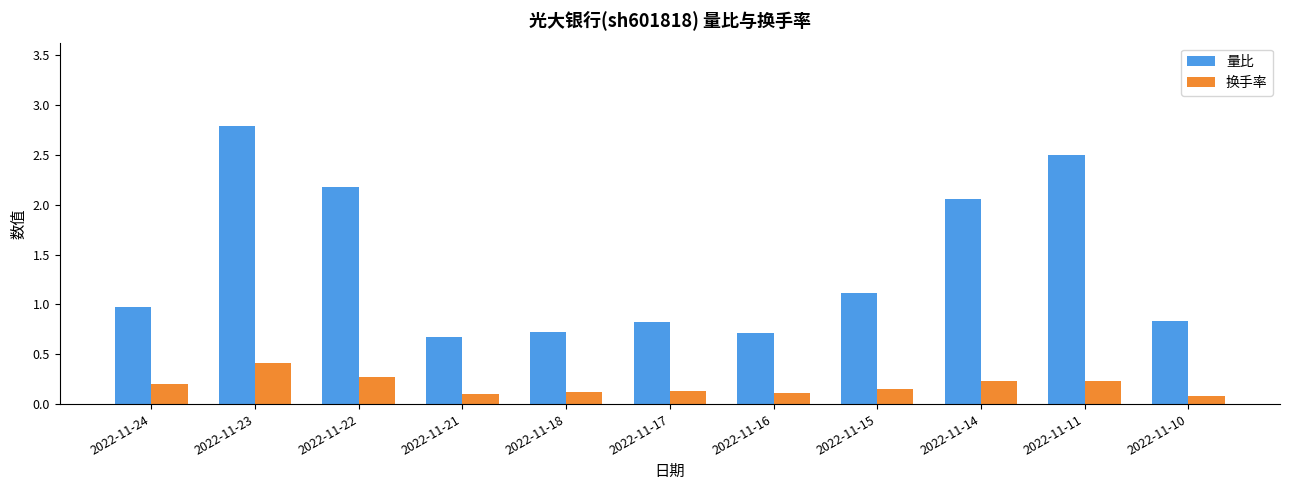

List the series in order of their overall mean, highest first.

量比, 换手率